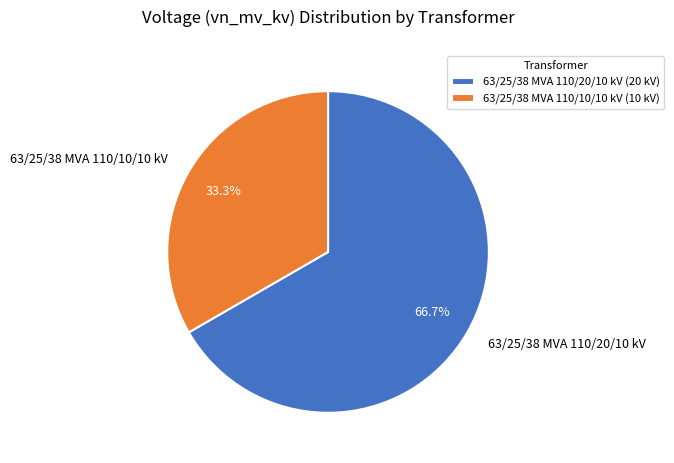

What is the total percentage of 63/25/38 MVA 110/20/10 kV and 63/25/38 MVA 110/10/10 kV?

100.0%